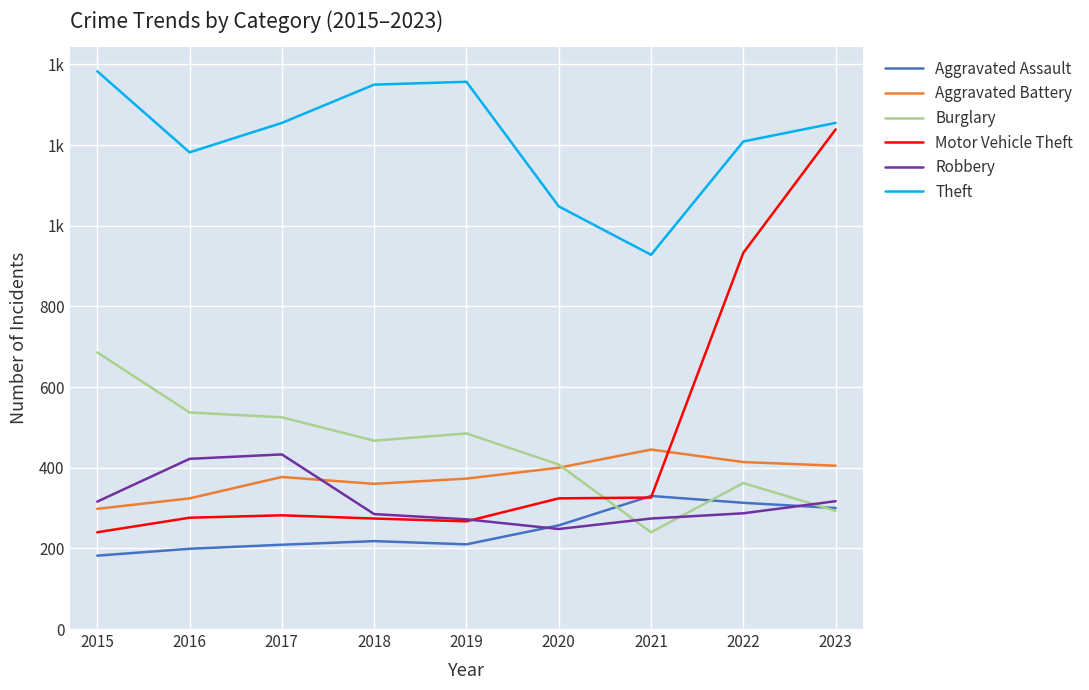

What are all the series names shown in the legend?

Aggravated Assault, Aggravated Battery, Burglary, Motor Vehicle Theft, Robbery, Theft